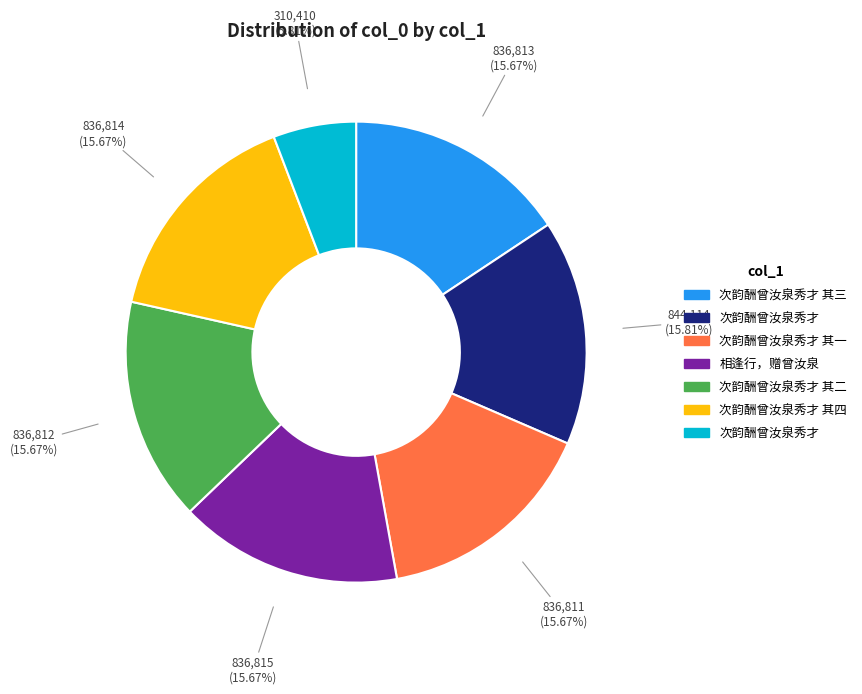

Is there any slice that represents more than half of the pie?

No